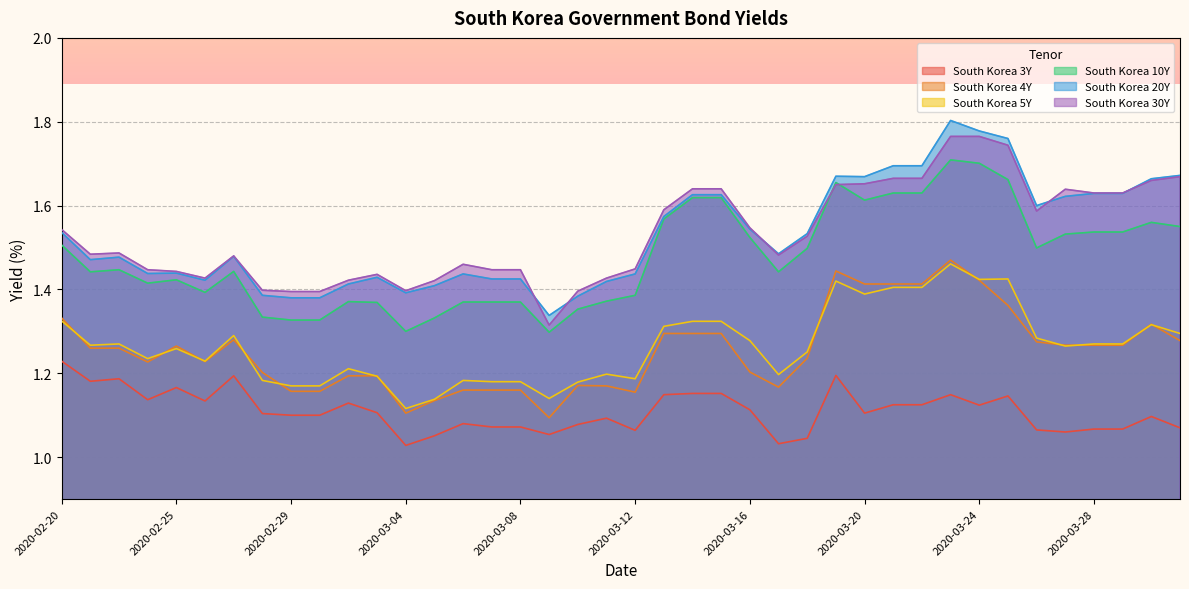

What are all the series names shown in the legend?

South Korea 3Y, South Korea 4Y, South Korea 5Y, South Korea 10Y, South Korea 20Y, South Korea 30Y